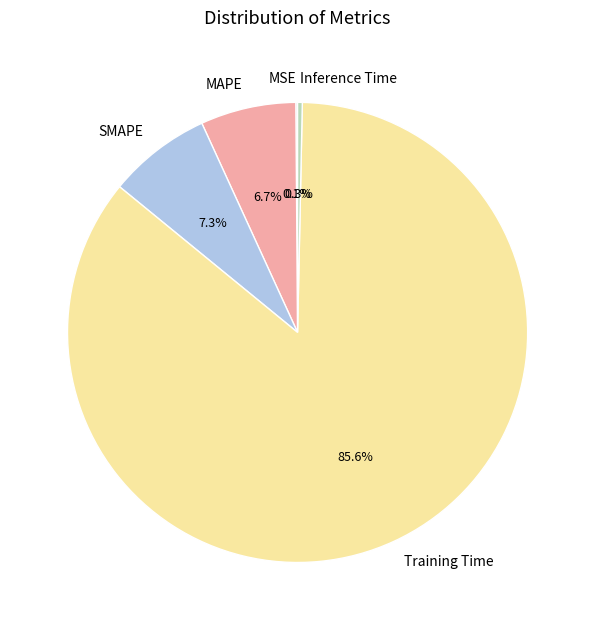

Does Training Time account for over 50% of the chart?

Yes